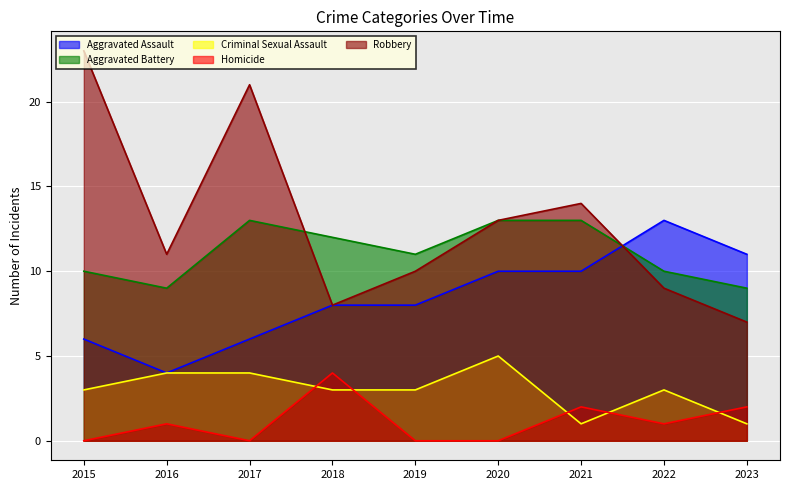

True or false: Criminal Sexual Assault has more than 1 interior local peaks.

True